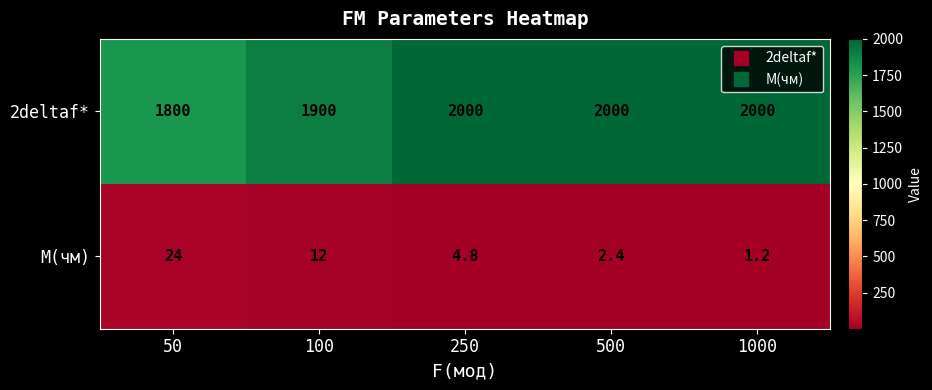

Is it true that M(чм) equals 2.4 at 500?

True